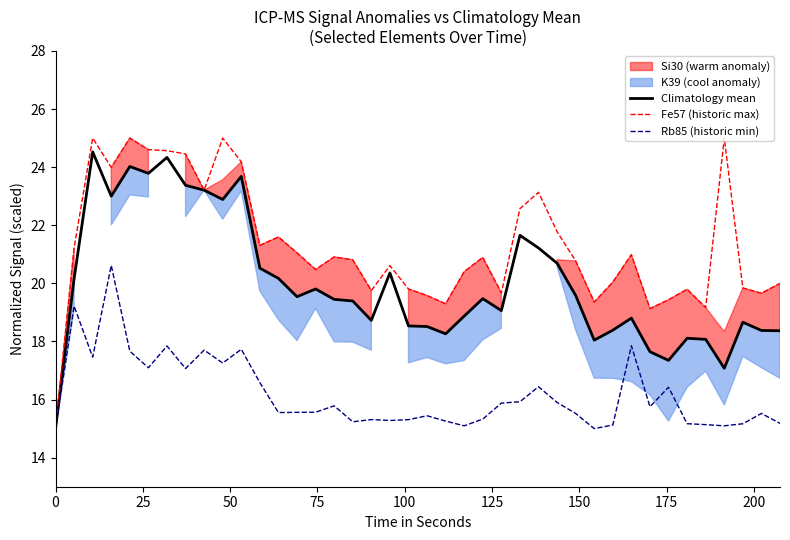

At how many categories does at least one series exceed 24?

8